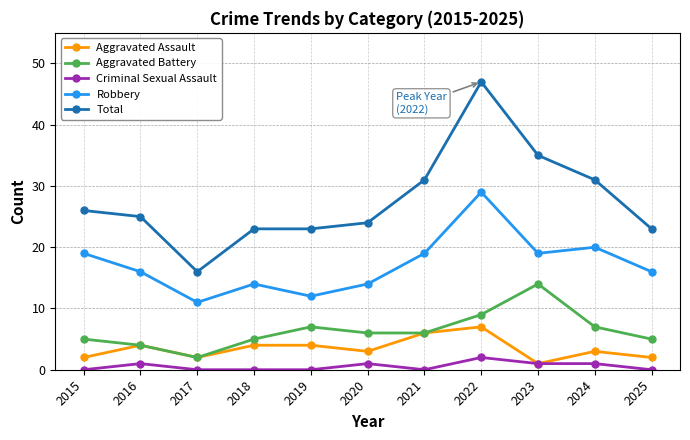

How many interior local valleys does the Robbery series have?

3